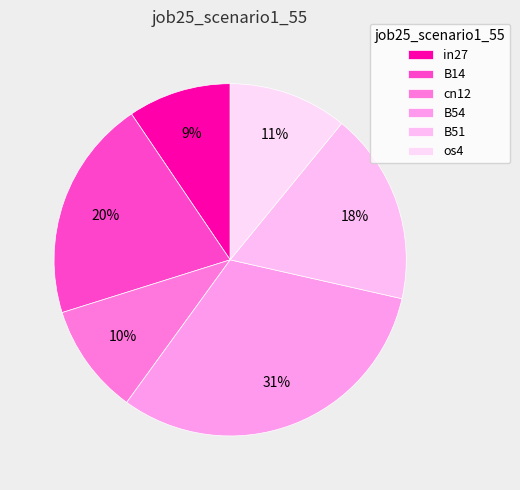

Does any single category account for the majority?

No